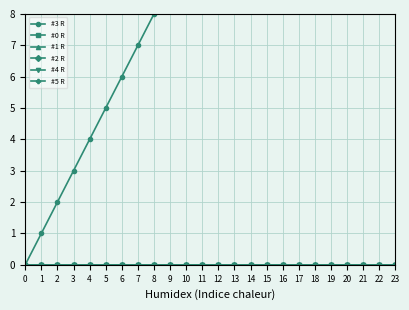

True or false: #2 R and #5 R cross at least once.

False